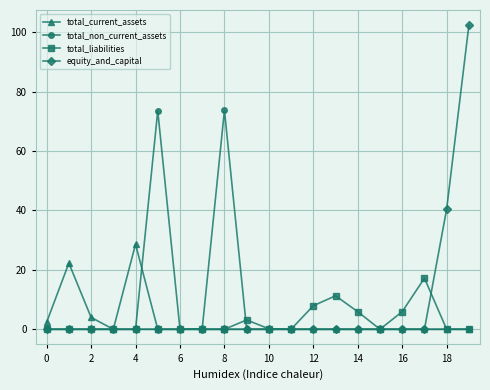

Rank the series by their maximum value, from lowest to highest.

total_liabilities, total_current_assets, total_non_current_assets, equity_and_capital